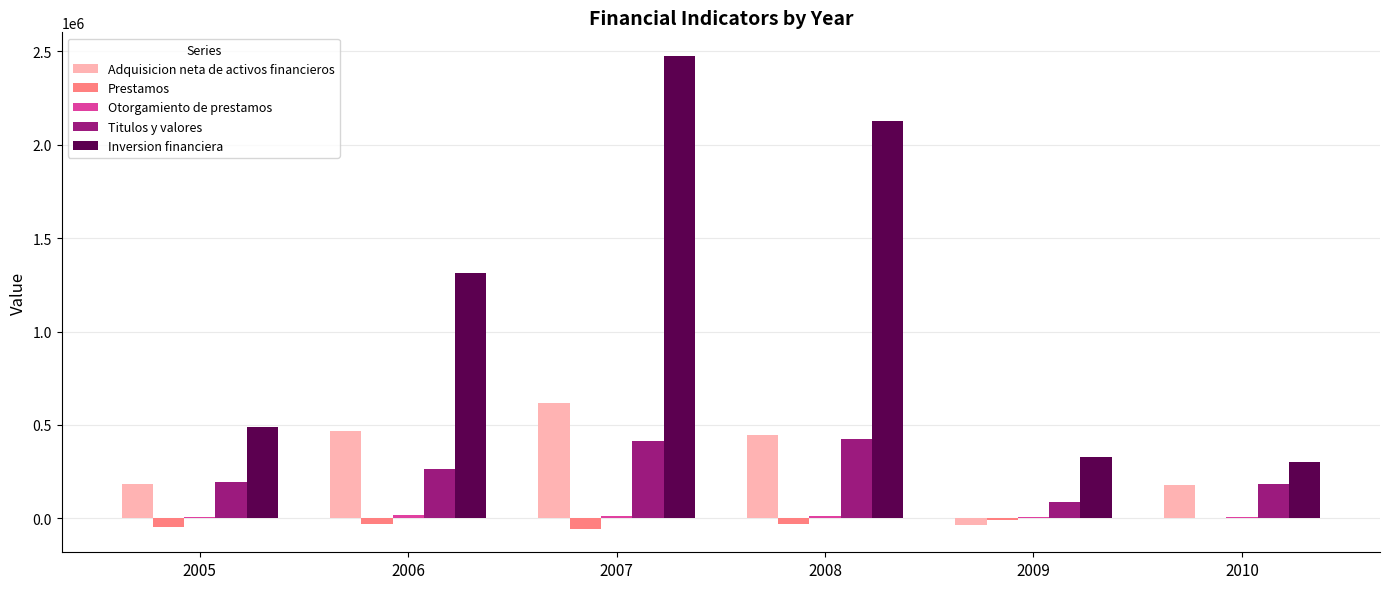

Which series has the largest range (max minus min)?

Inversion financiera